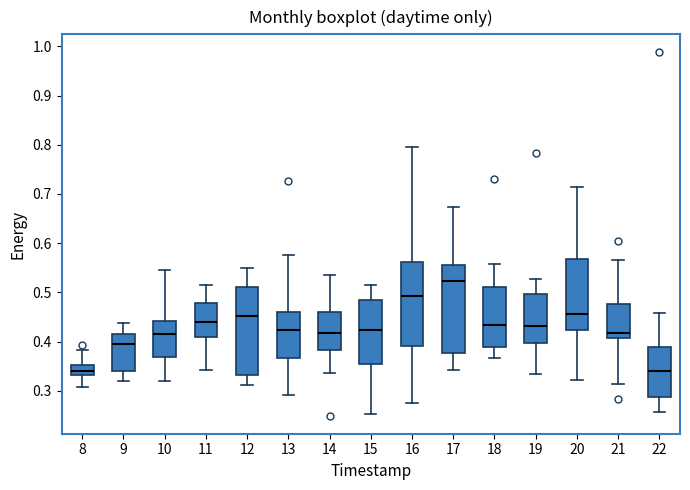

Reading left to right, transcribe this box plot: for each box, give where its median line is, the range the box spans, and where its two whiskers end, as read against the y-axis. The values are not printed on the chart, so give them approximately, as read against the axis.

8: median 0.34, box 0.33 to 0.35, whiskers 0.31 to 0.38
9: median 0.40, box 0.34 to 0.42, whiskers 0.32 to 0.44
10: median 0.42, box 0.37 to 0.44, whiskers 0.32 to 0.55
11: median 0.44, box 0.41 to 0.48, whiskers 0.34 to 0.51
12: median 0.45, box 0.33 to 0.51, whiskers 0.31 to 0.55
13: median 0.42, box 0.37 to 0.46, whiskers 0.29 to 0.58
14: median 0.42, box 0.38 to 0.46, whiskers 0.34 to 0.53
15: median 0.42, box 0.35 to 0.49, whiskers 0.25 to 0.52
16: median 0.49, box 0.39 to 0.56, whiskers 0.28 to 0.80
17: median 0.52, box 0.38 to 0.56, whiskers 0.34 to 0.67
18: median 0.43, box 0.39 to 0.51, whiskers 0.37 to 0.56
19: median 0.43, box 0.40 to 0.50, whiskers 0.33 to 0.53
20: median 0.46, box 0.42 to 0.57, whiskers 0.32 to 0.71
21: median 0.42, box 0.41 to 0.48, whiskers 0.31 to 0.57
22: median 0.34, box 0.29 to 0.39, whiskers 0.26 to 0.46